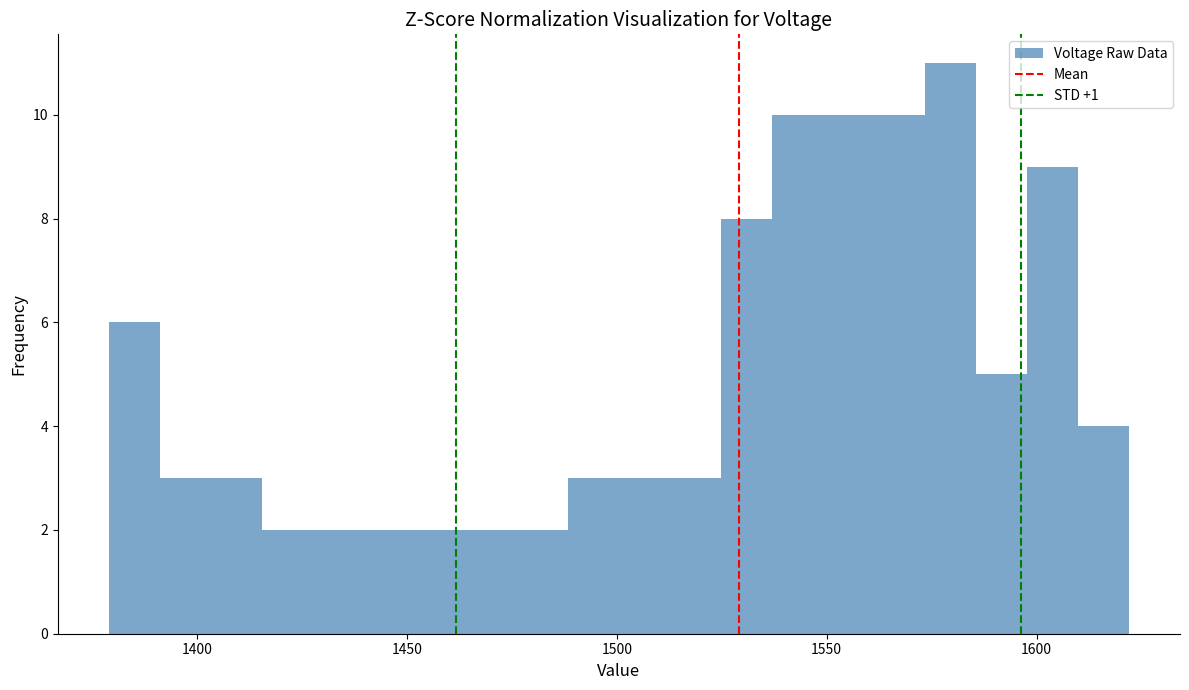

Read against the x-axis, roughly where is the centre of the tallest bar?

1580